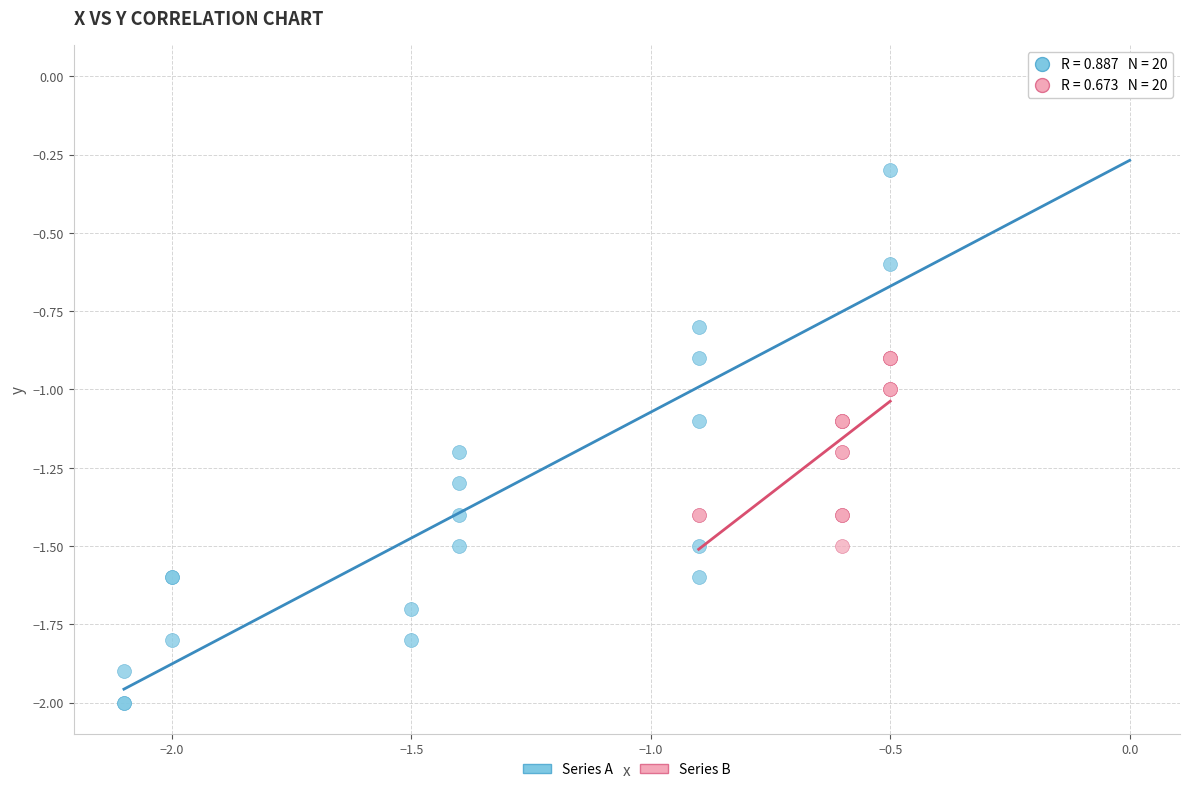

Which series reaches the minimum Y coordinate?

Series A